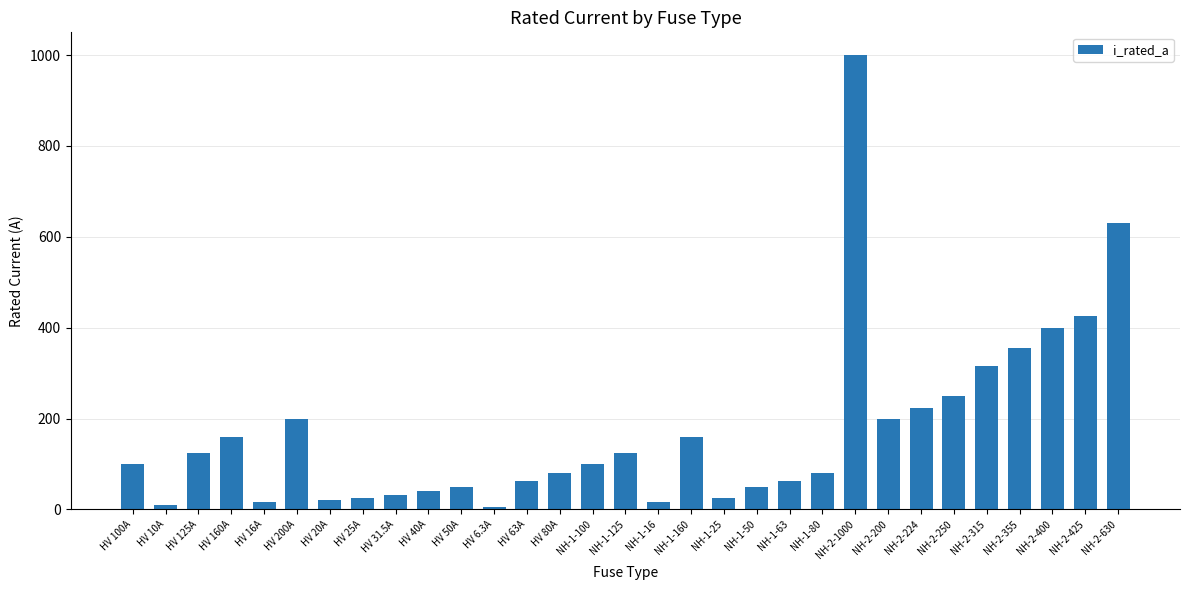

True or false: the data shows 160.0 at NH-1-160.

True